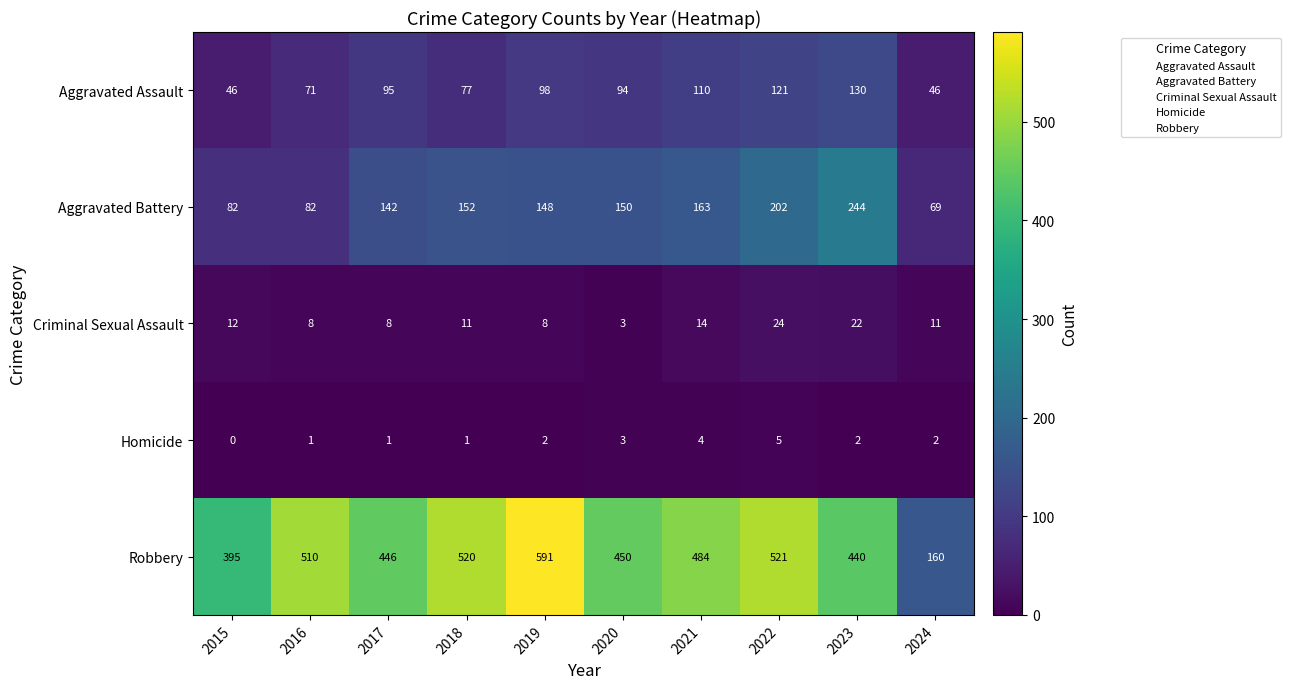

Which series changed the most between 2016 and 2023?

Aggravated Battery